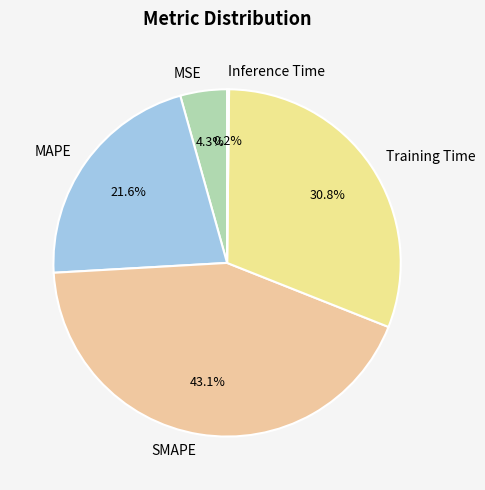

Is it true that Training Time is 24% of the pie?

False